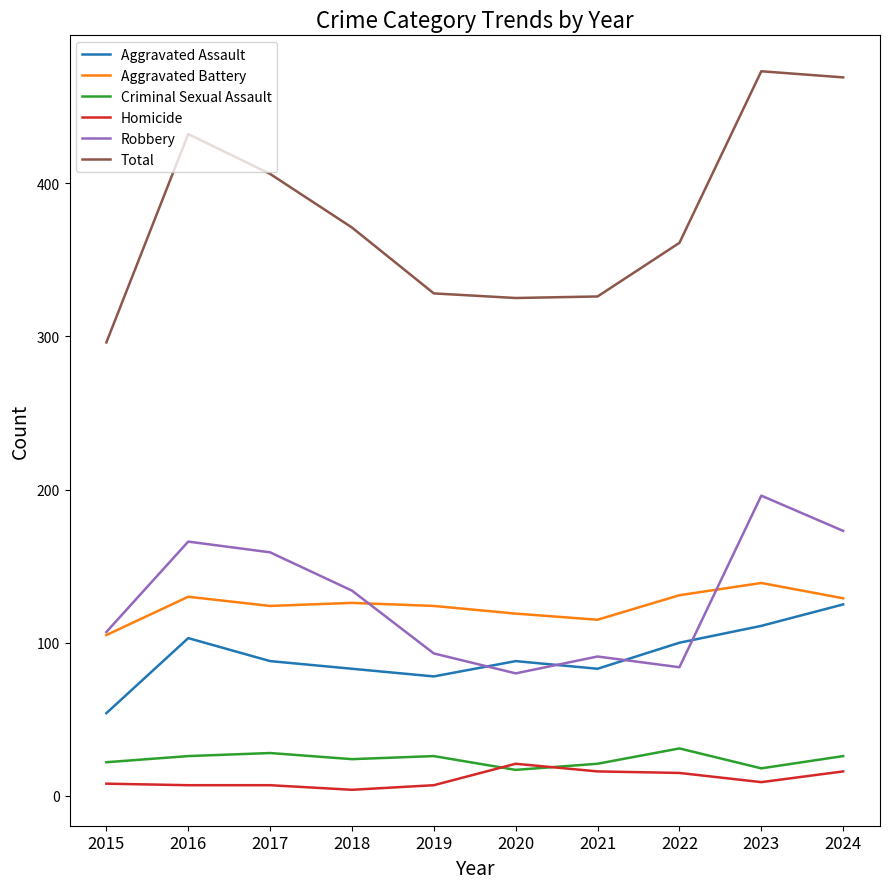

At which label does Robbery reach its peak?

2023